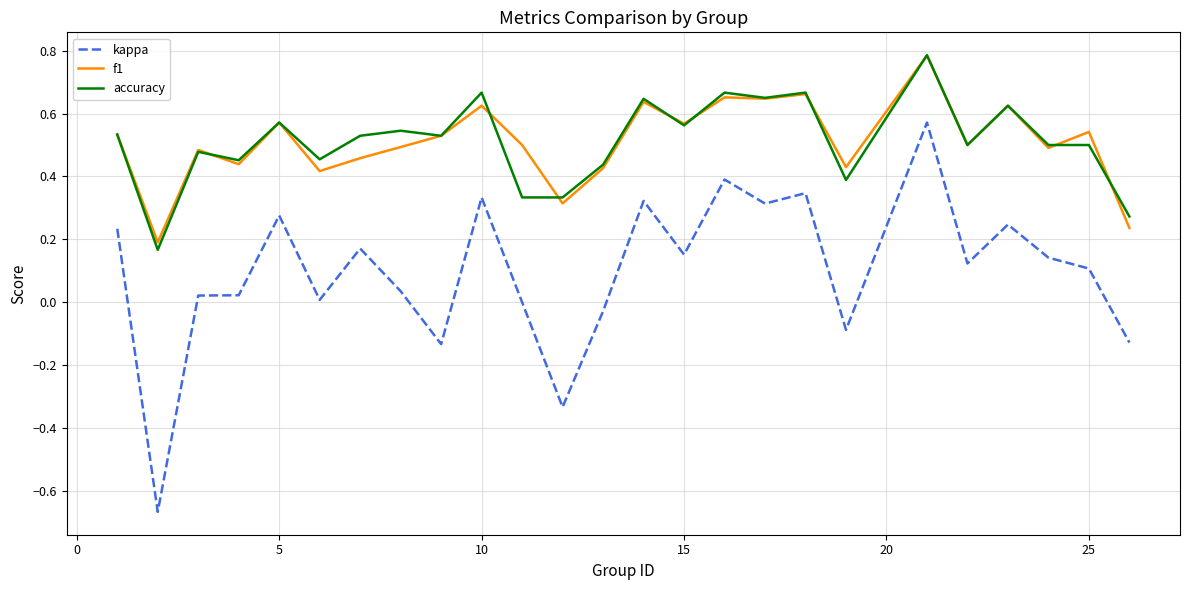

True or false: kappa and f1 cross at least once.

False